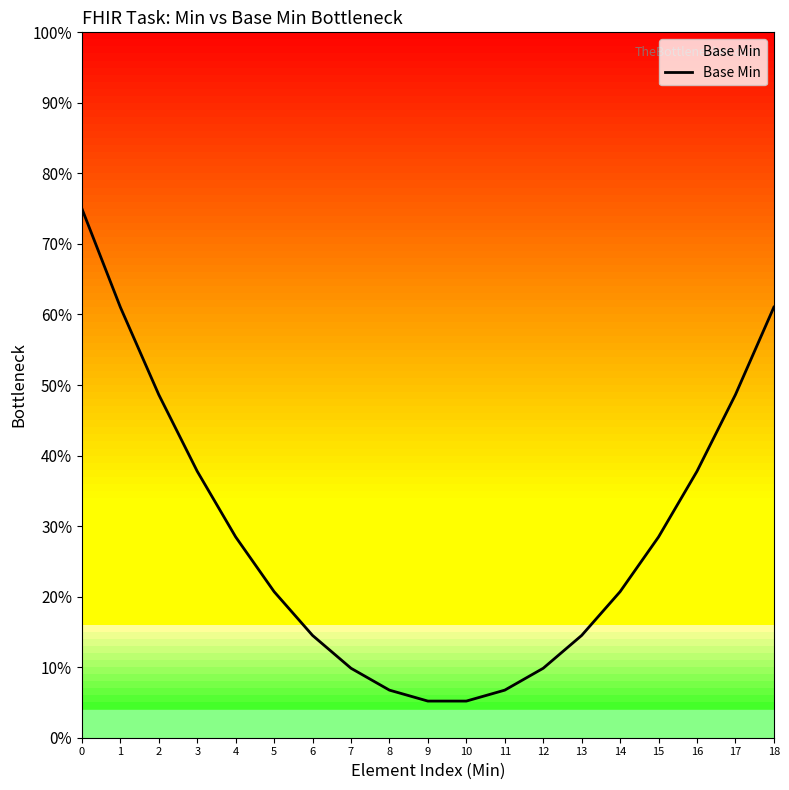

What is the greatest value displayed?

0.8